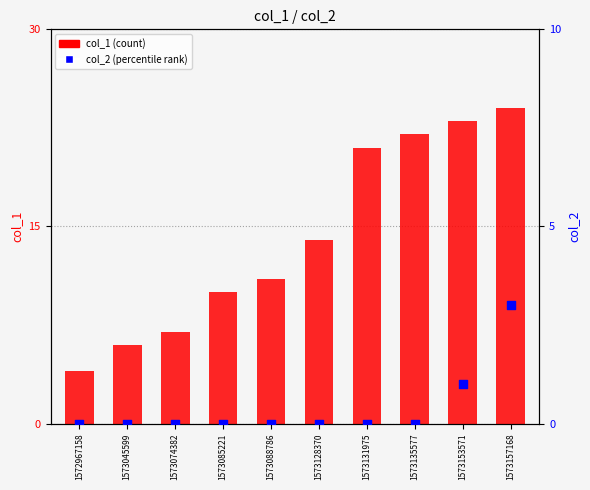

What is the total value across all series at 1573128370?

14